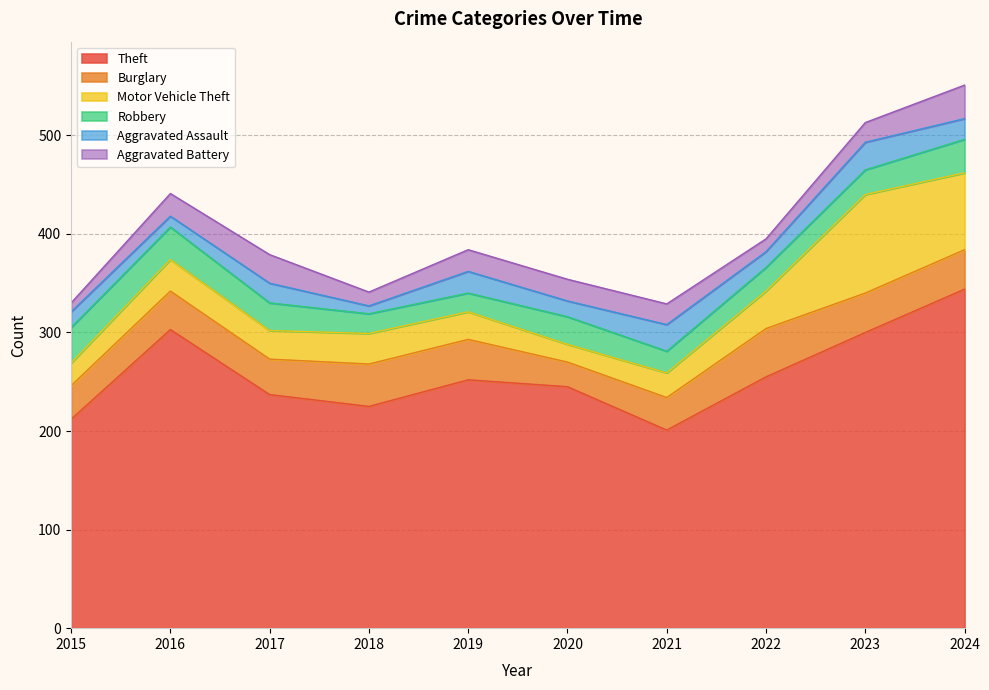

List the series in order of their peak value, lowest first.

Aggravated Assault, Aggravated Battery, Robbery, Burglary, Motor Vehicle Theft, Theft